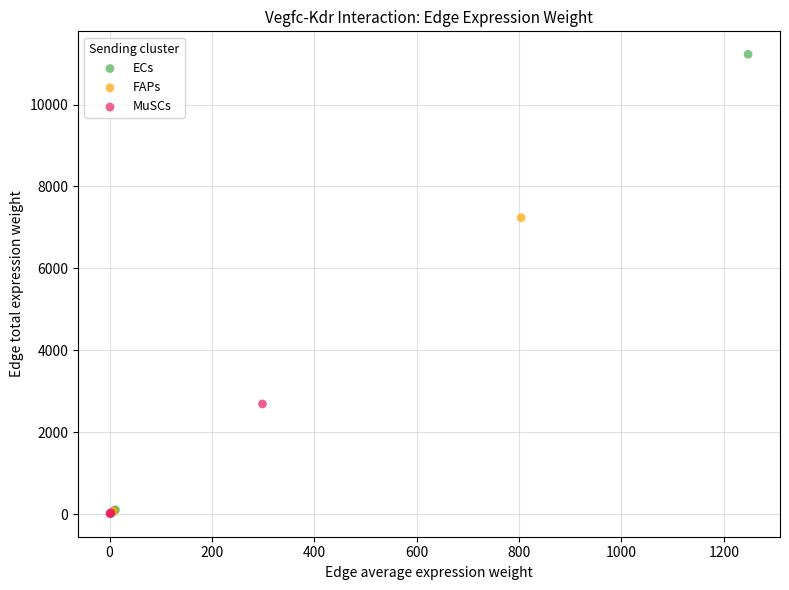

Which series reaches the maximum Y coordinate?

ECs